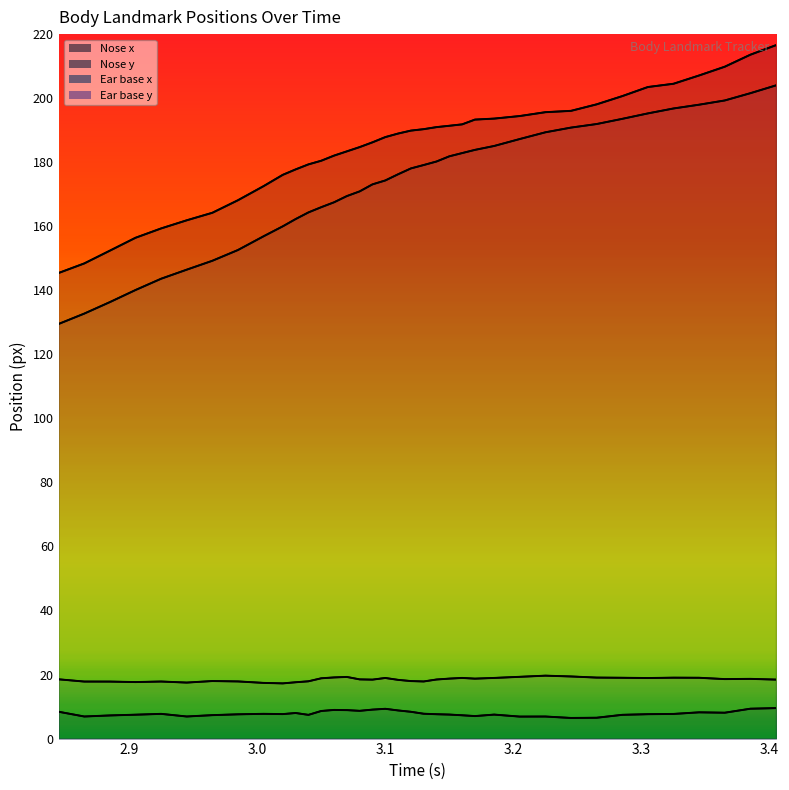

Which has a higher value, 3.265 or 3.11?

3.265